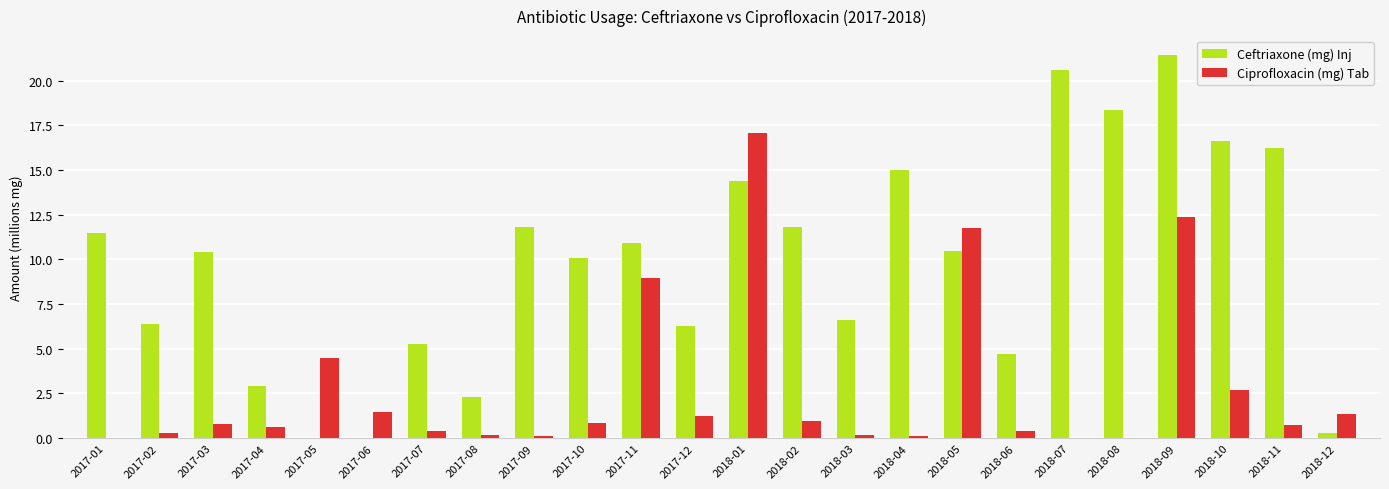

How many series are shown in this chart?

2